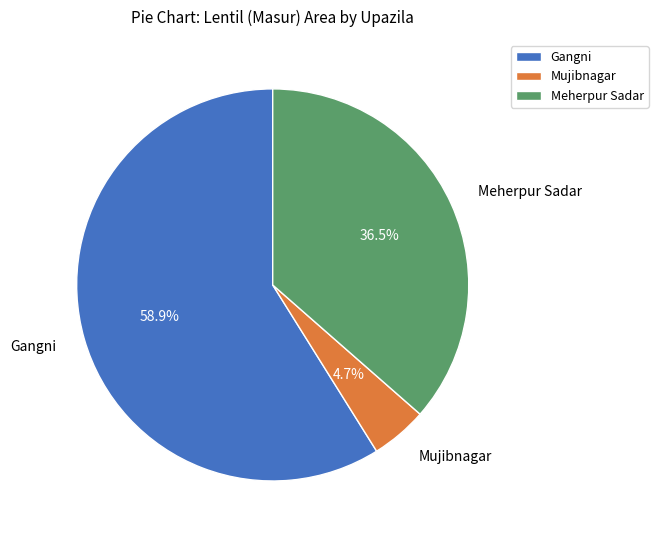

Which slice represents more than half of the pie?

Gangni